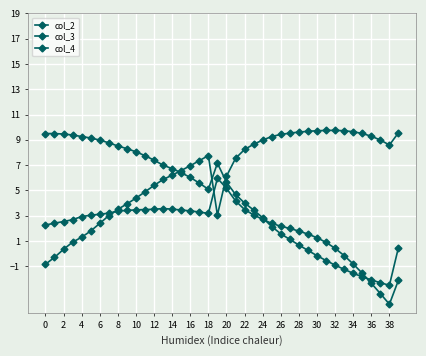

Count the number of categories in the chart.

40